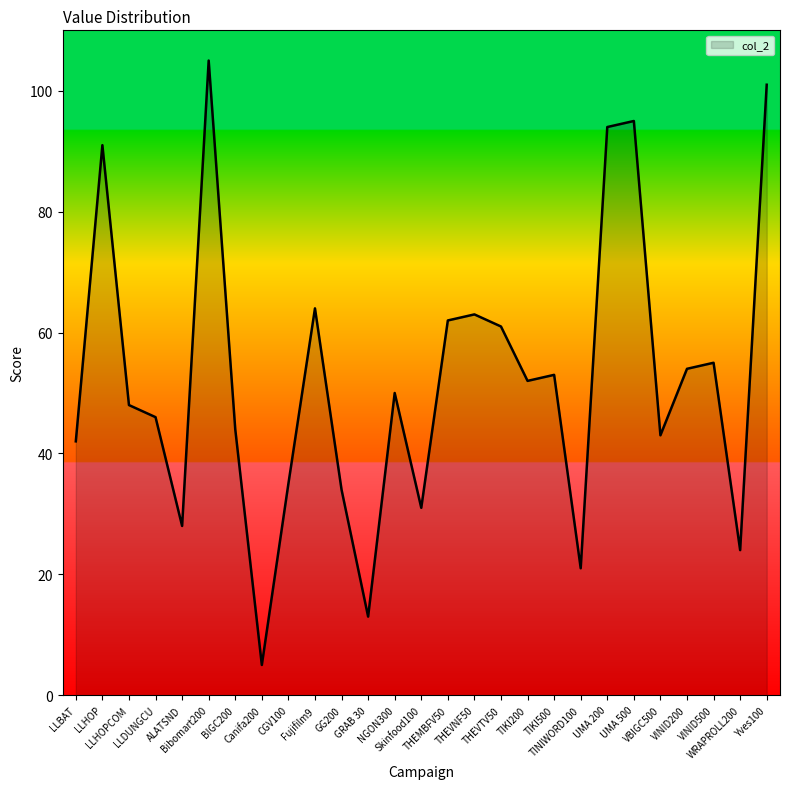

Reading right to left, transcribe all the data shown in this chart.

101	24	55	54	43	95	94	21	53	52	61	63	62	31	50	13	34	64	35	5	44	105	28	46	48	91	42